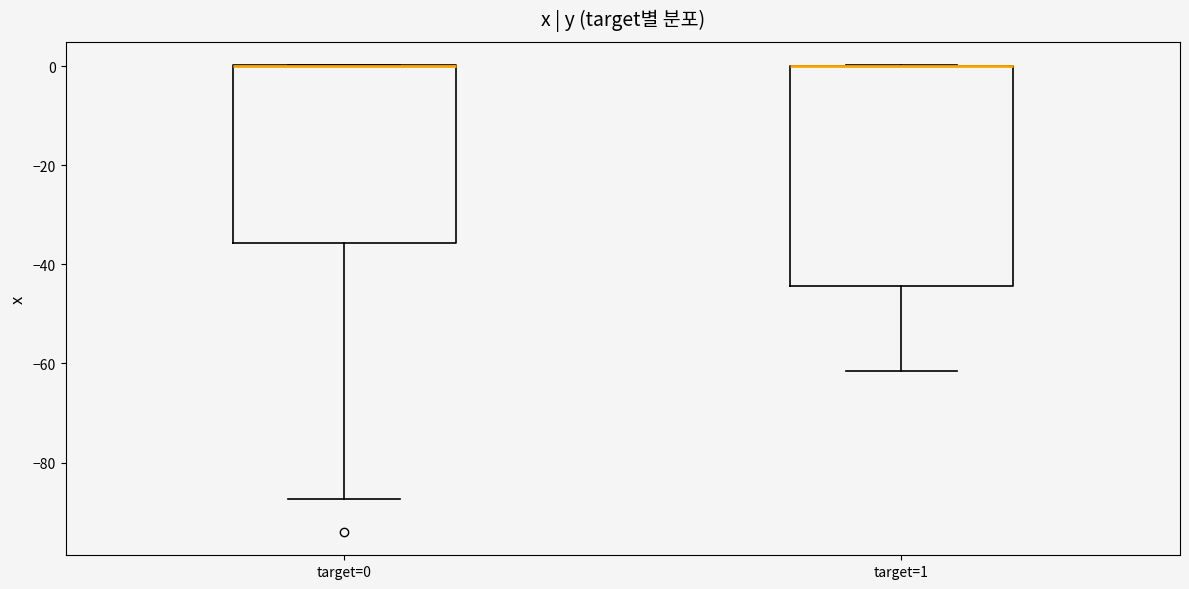

Where is the lower edge of the box for target=0 on the y-axis? The values are not printed on the chart, so give them approximately, as read against the axis.

-36